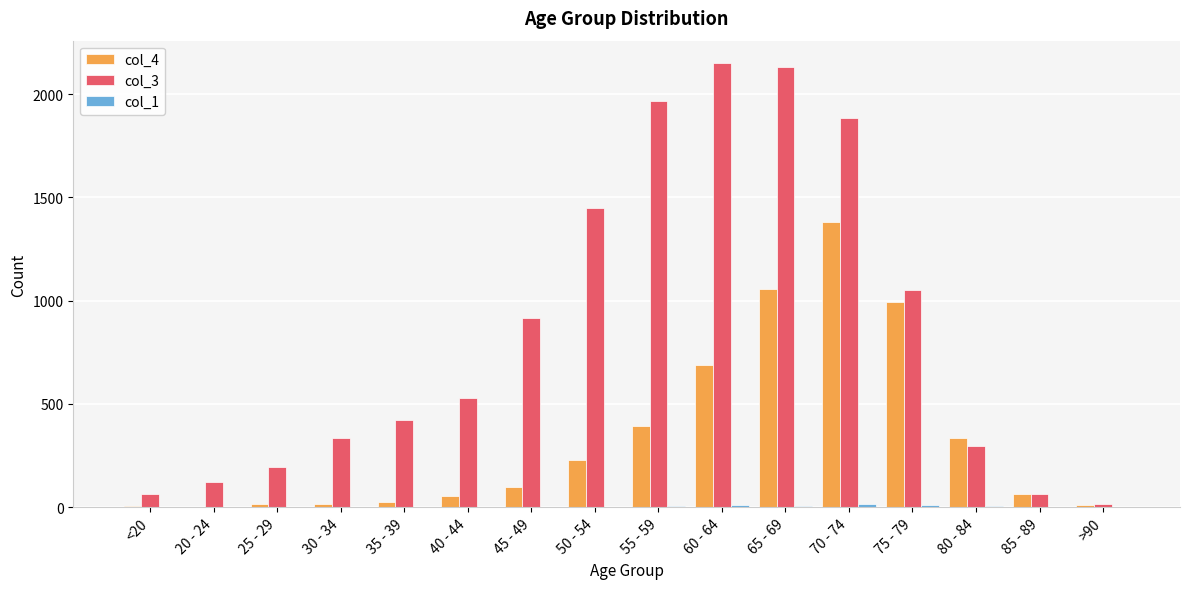

Is the value of col_4 at 20 - 24 greater than the value of col_3 at 35 - 39?

No